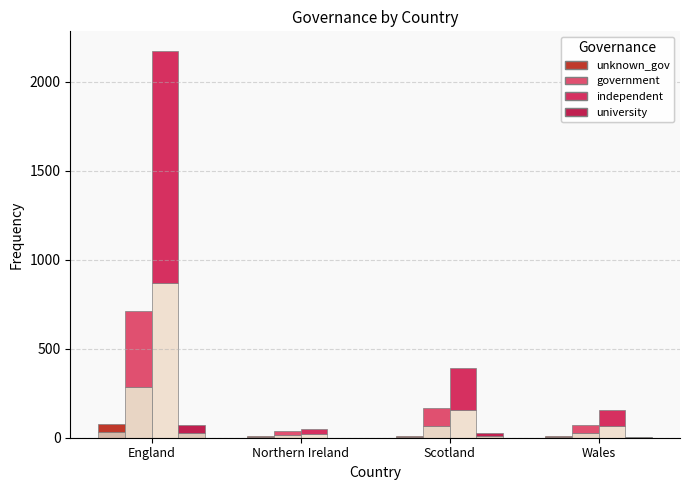

The unknown_gov series shows 3.2 at Northern Ireland. True or false?

True